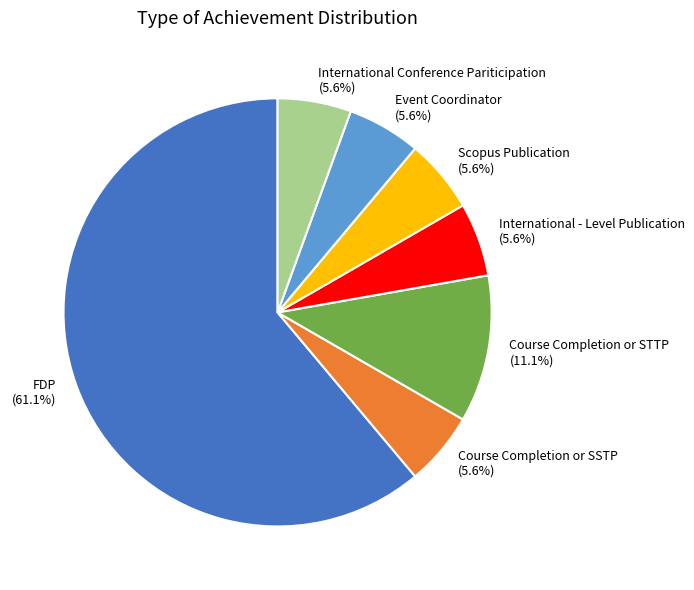

To the nearest percent, what is the average slice percentage?

14%